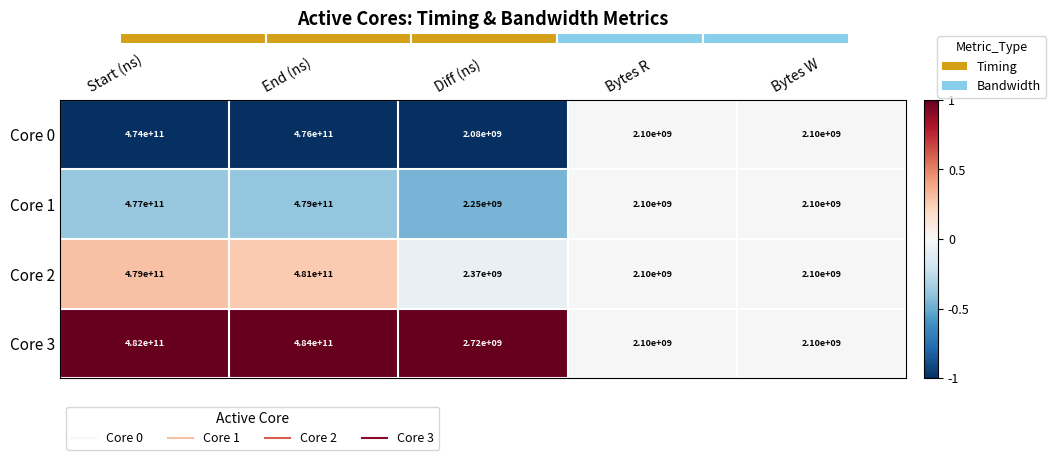

How many data points does each series have?

5